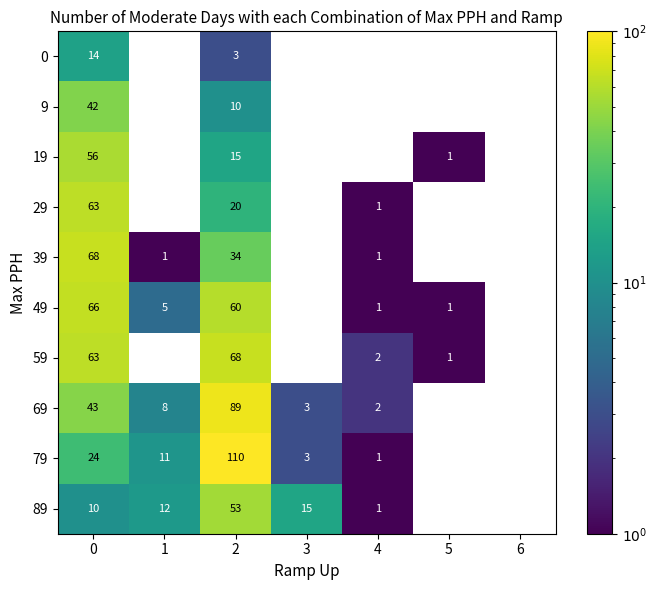

How many distinct data groups are displayed?

10